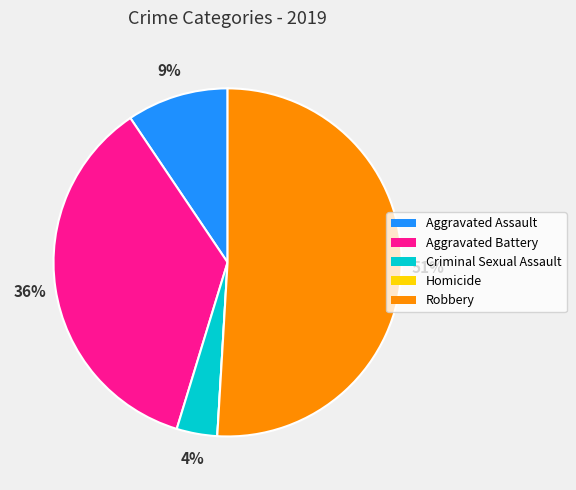

To the nearest percent, what portion does Robbery represent?

51%